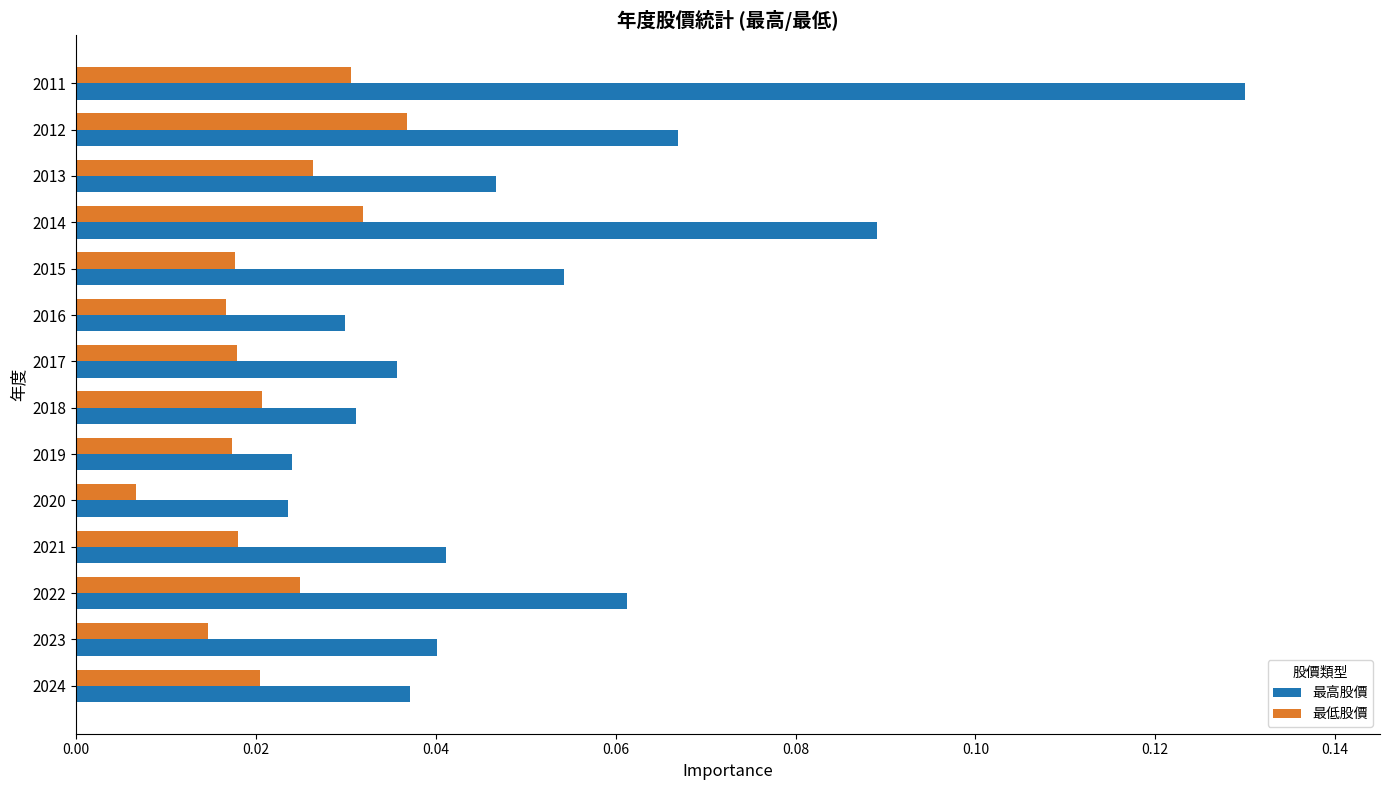

Rank the series by their maximum value, from lowest to highest.

最低股價, 最高股價